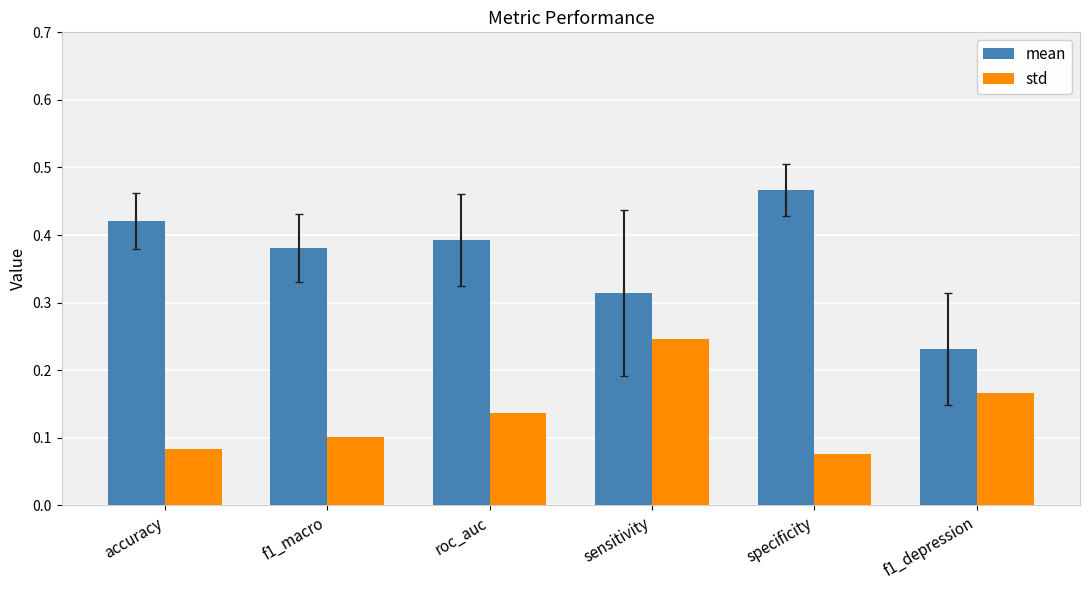

Which label corresponds to the largest value in the chart?

specificity